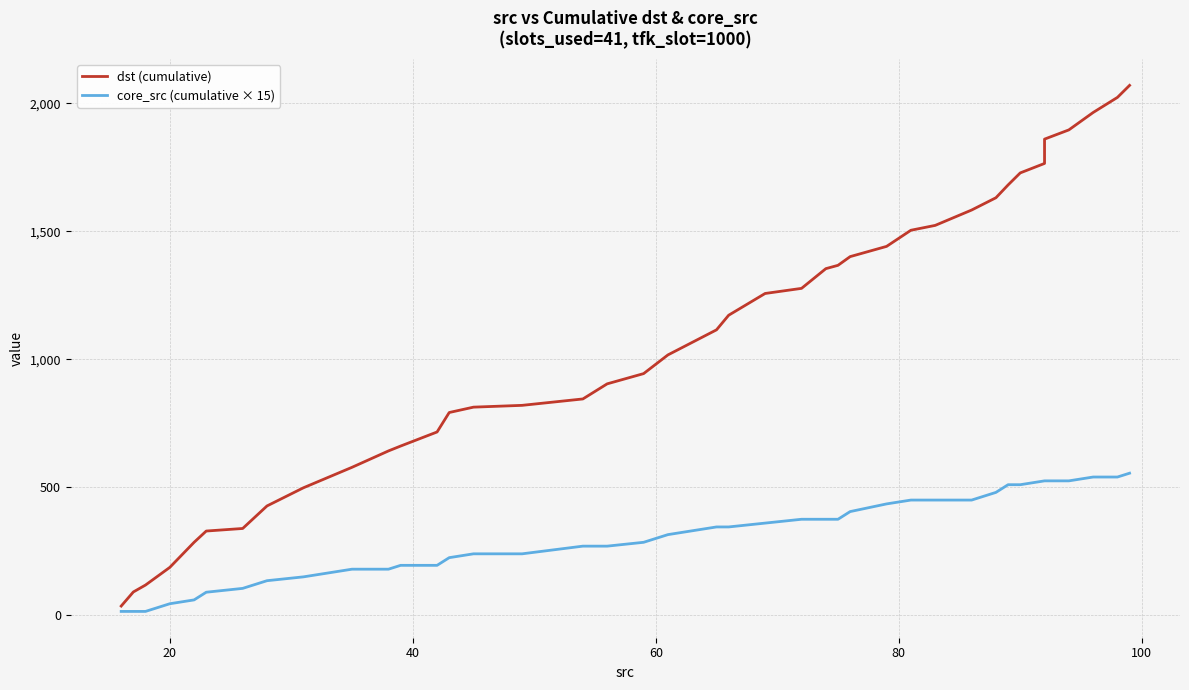

How many series are shown in this chart?

2